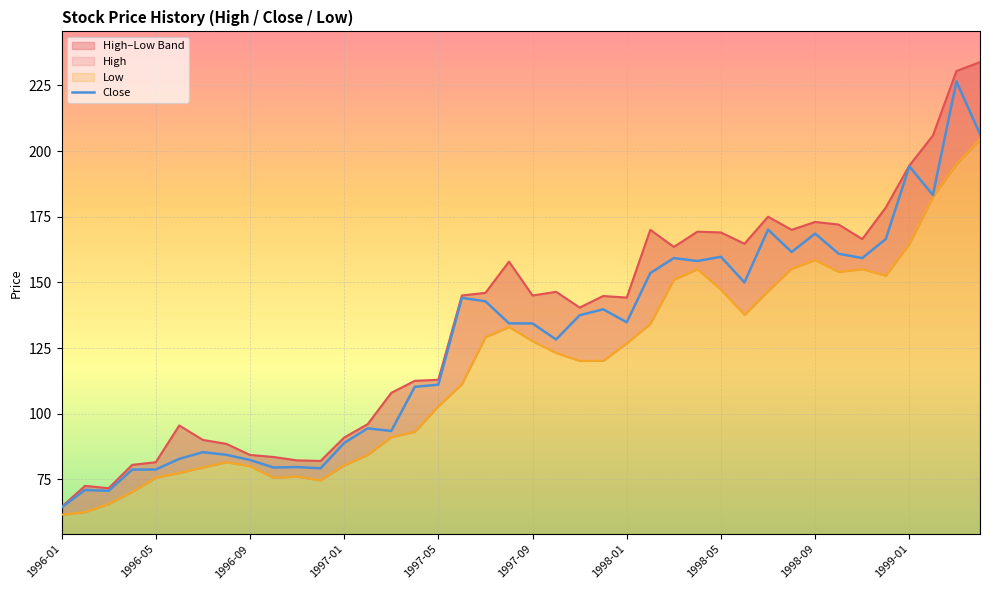

How many values in the Close series exceed 134?

22